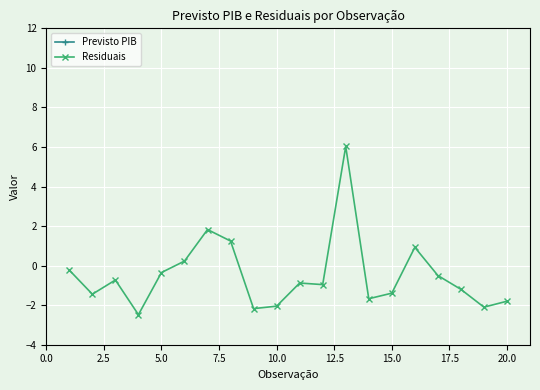

Count the number of categories in the chart.

20